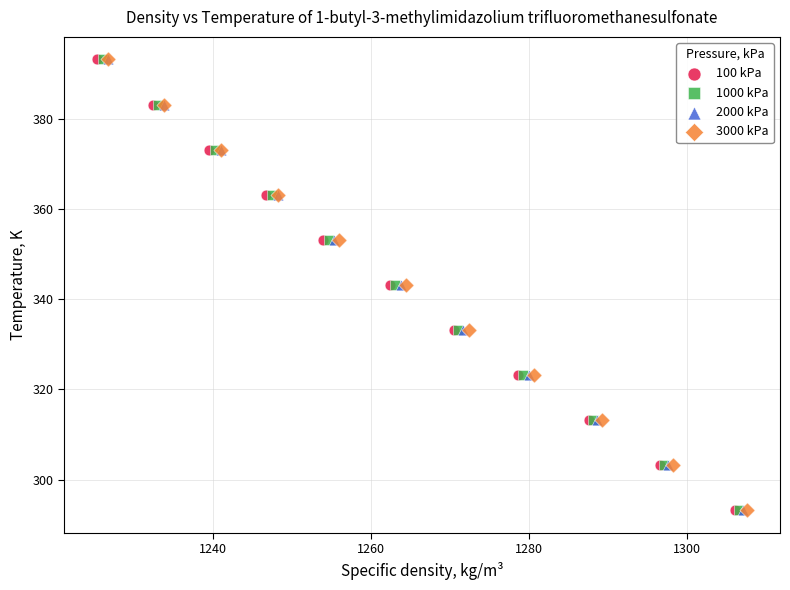

What are all the series names shown in the legend?

100 kPa, 1000 kPa, 2000 kPa, 3000 kPa